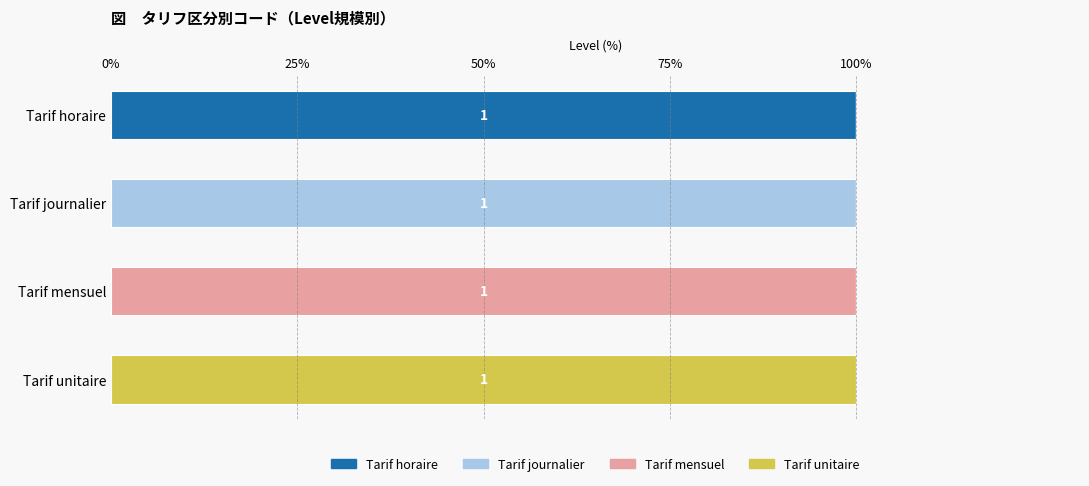

What are all the series names shown in the legend?

Tarif horaire, Tarif journalier, Tarif mensuel, Tarif unitaire